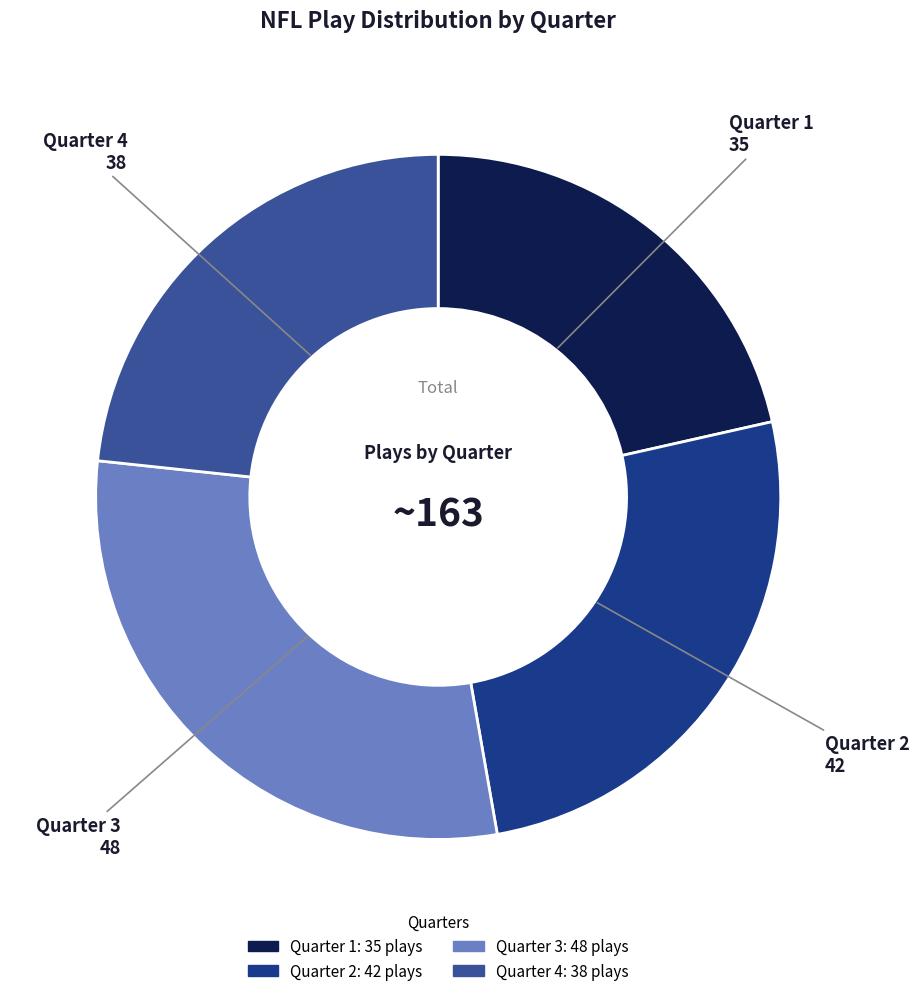

Is Quarter 4 the majority of the pie?

No